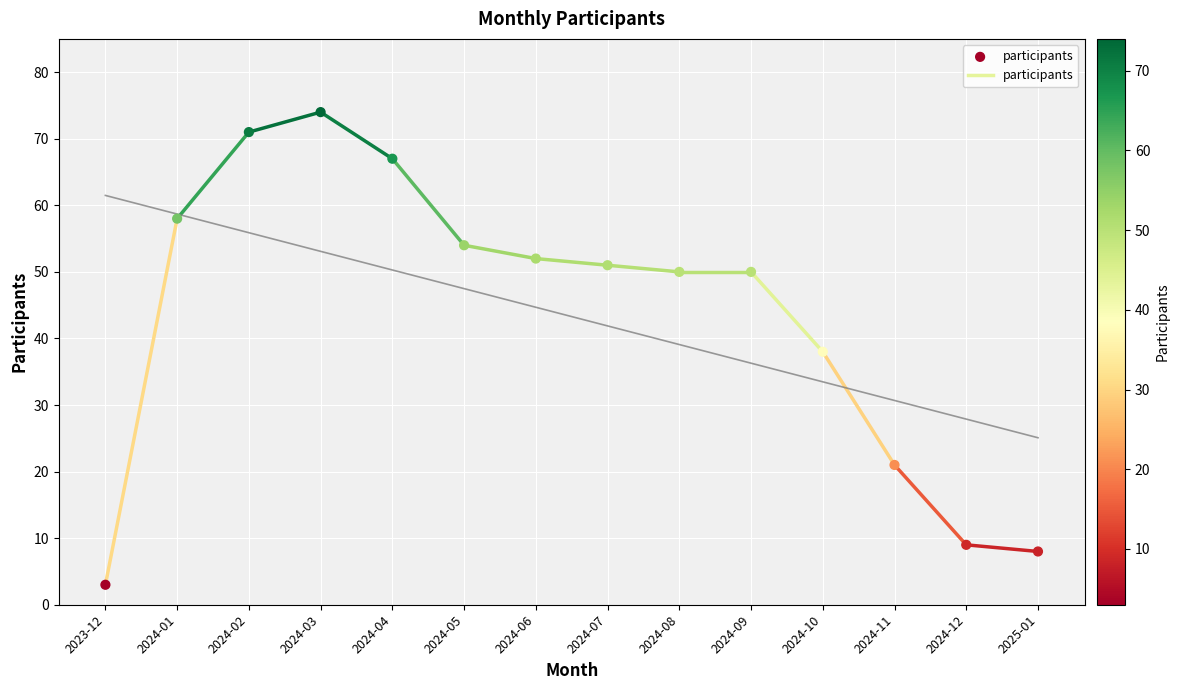

What is the range of Y values (max minus min)?

71